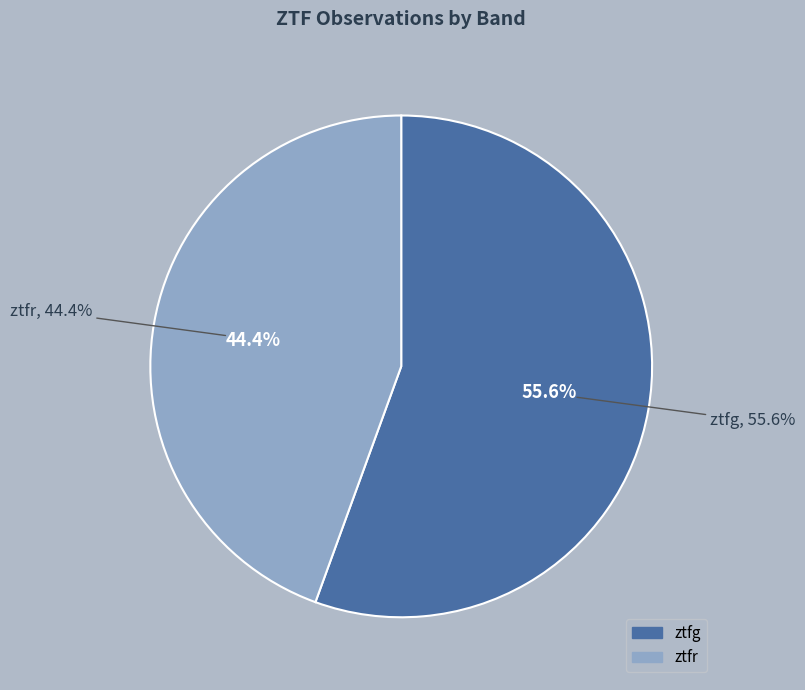

Does ztfg represent more than half of the total?

Yes